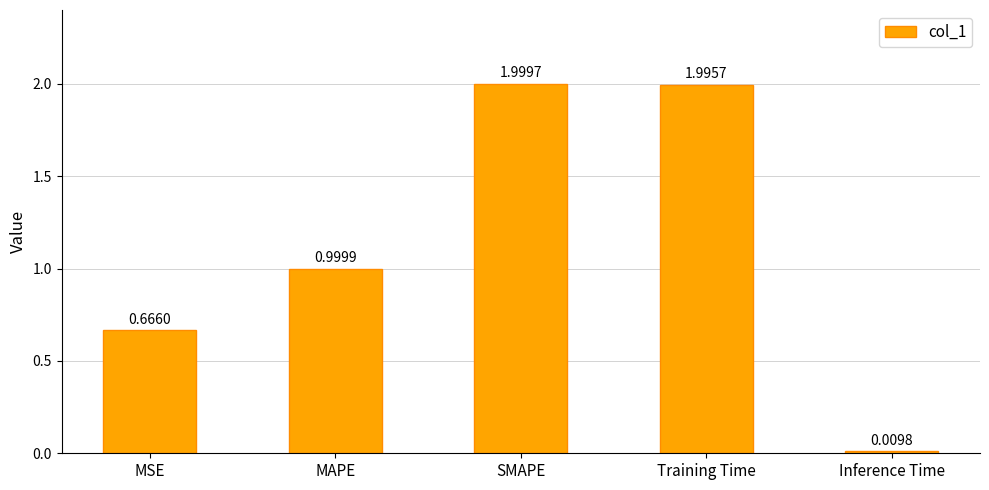

What is the value of the 3rd bar from the left?

2.0